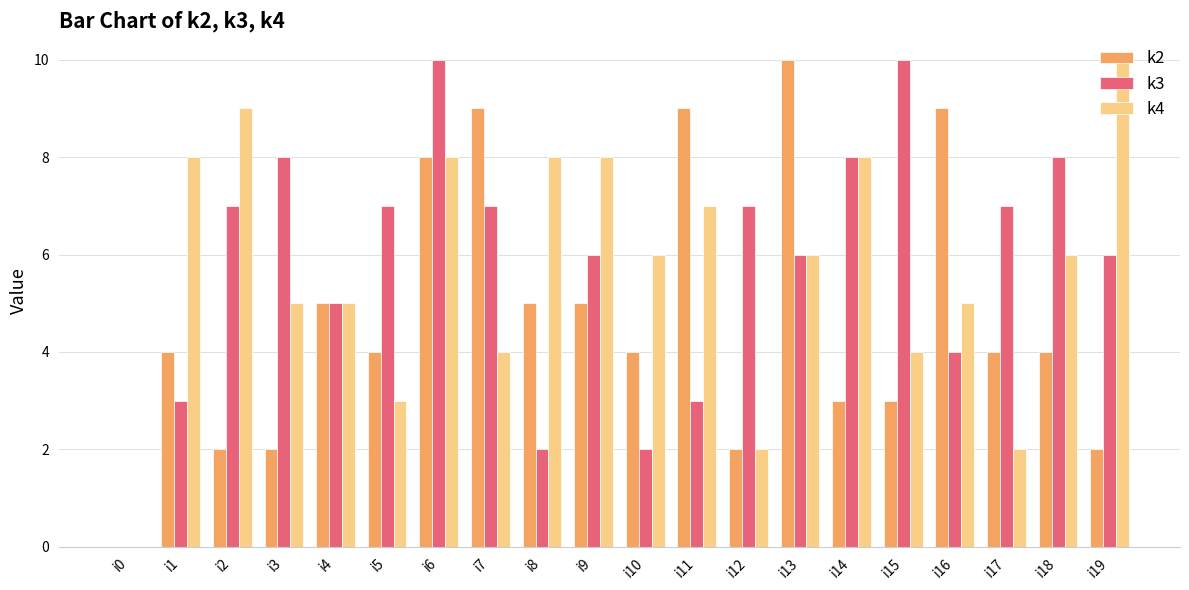

Between i9 and i19, which series saw the biggest shift?

k2